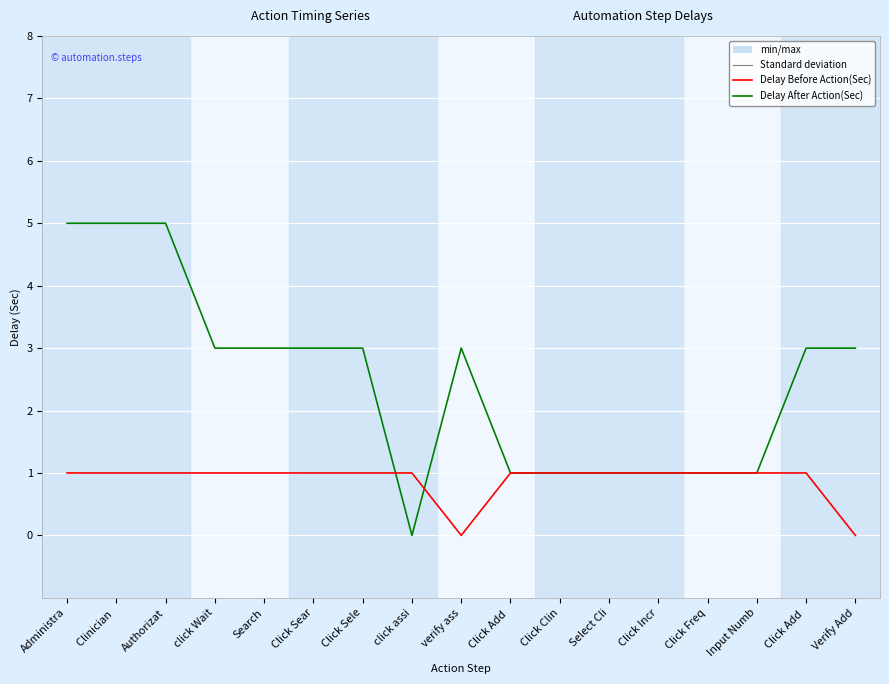

How many lines are shown in the chart?

2